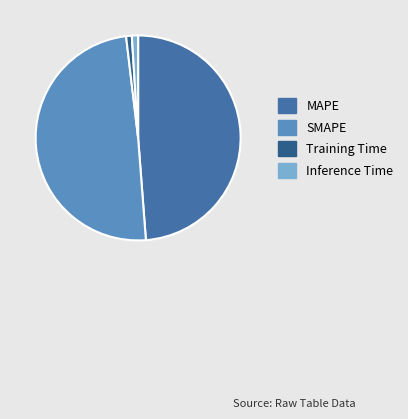

Count the number of slices in the pie.

4